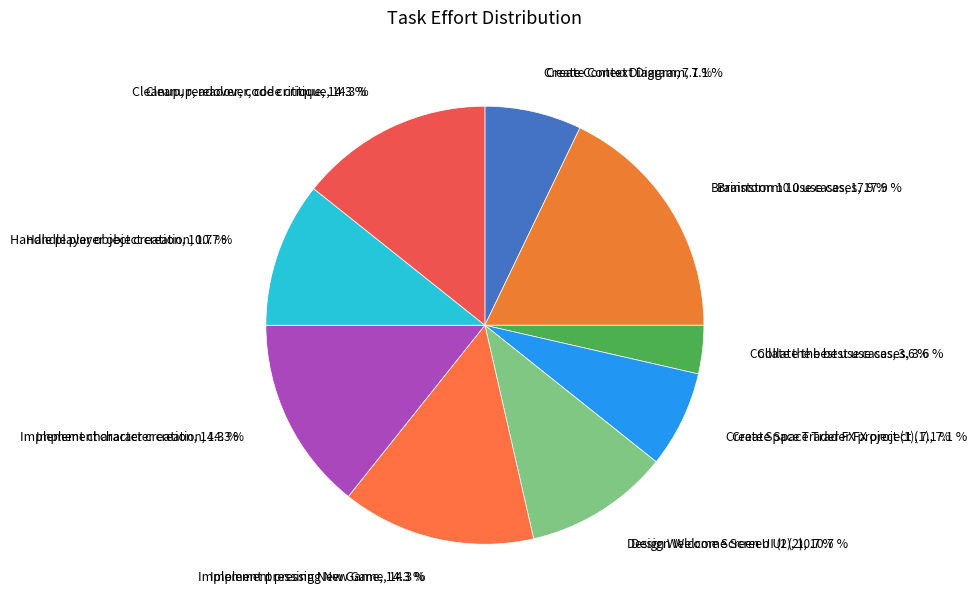

Is there a majority slice in this chart?

No